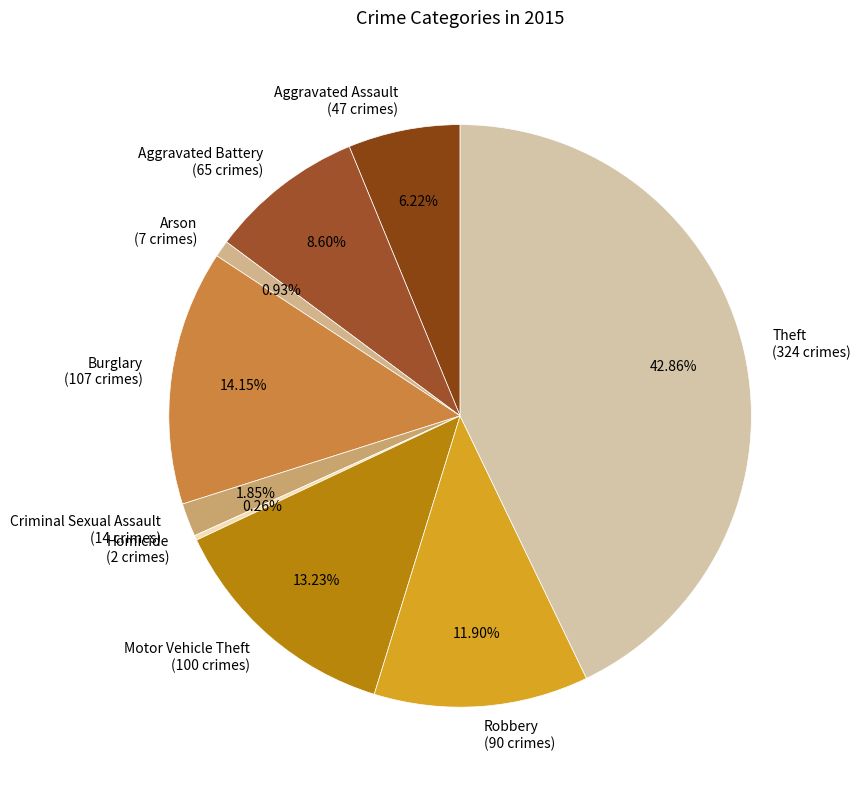

Is there any slice that represents more than half of the pie?

No